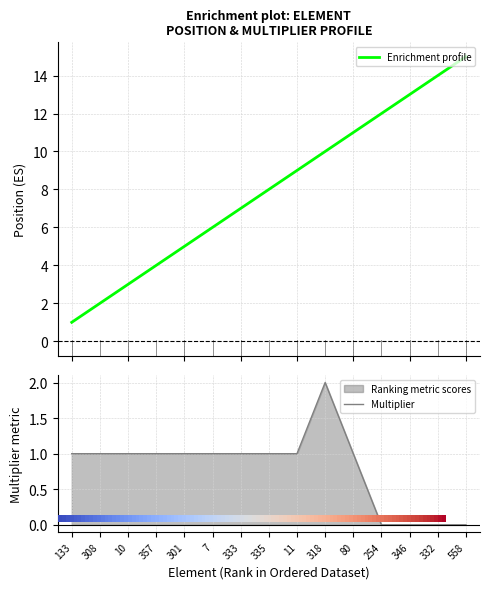

How many positive values does the multiplier series have?

11